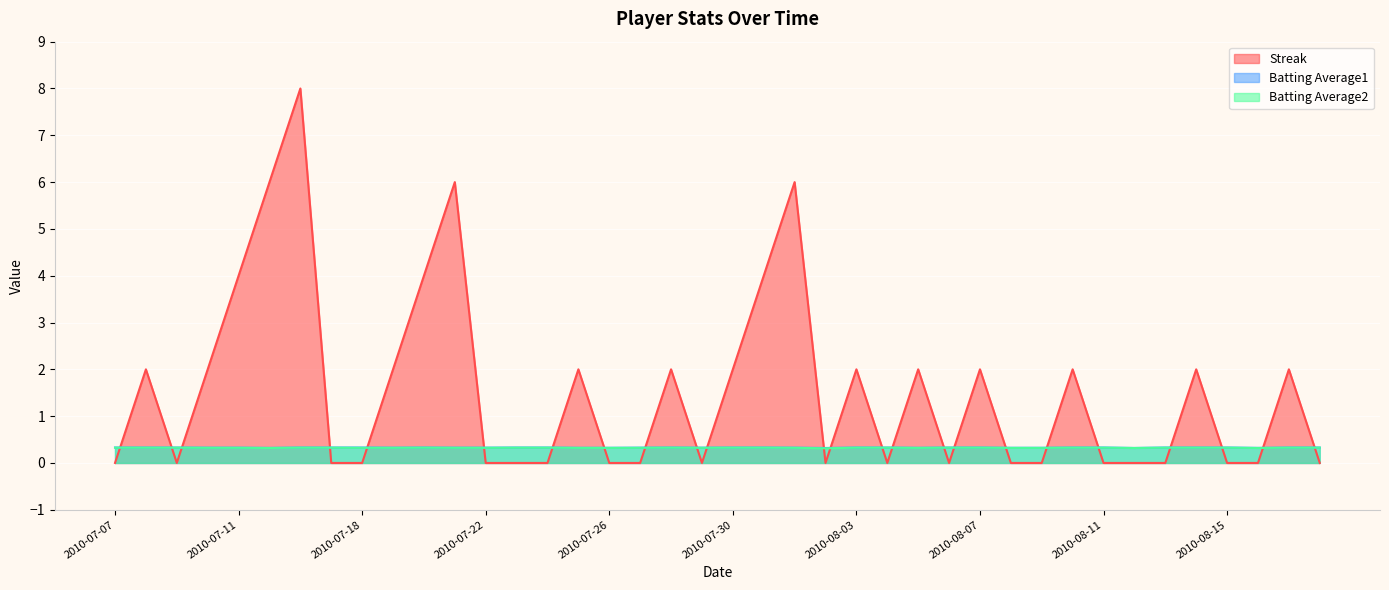

What is the maximum value shown in the chart?

8.0